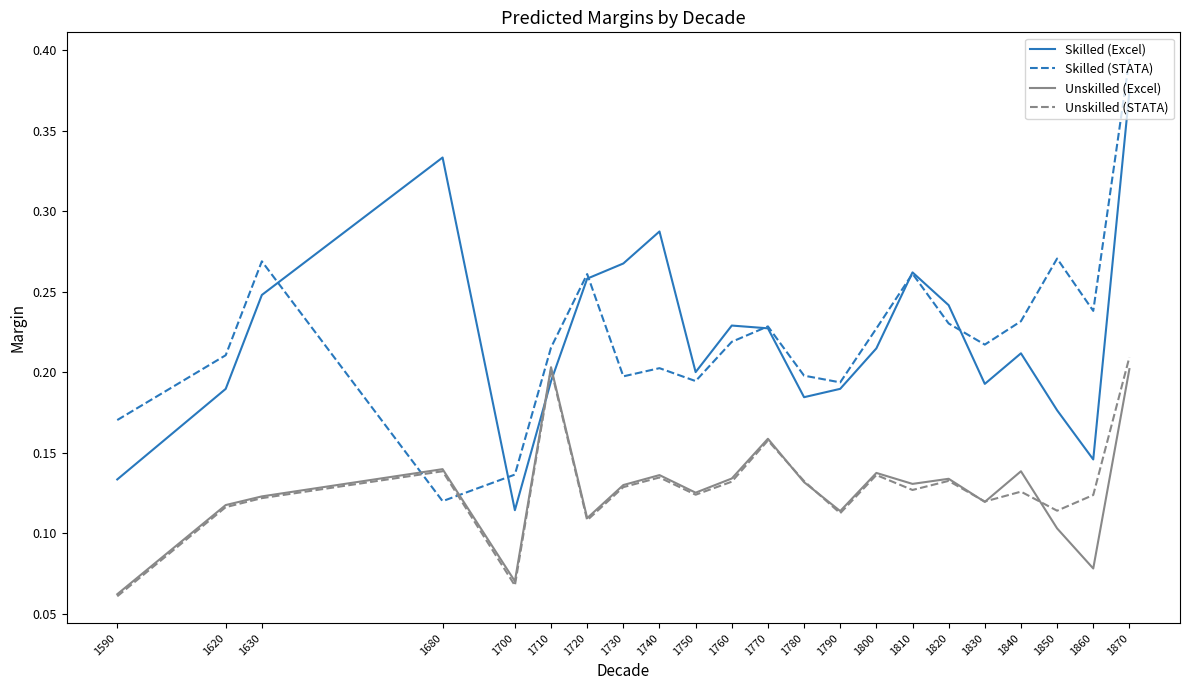

In Unskilled (Excel), how many points are lower than both neighbors (excluding endpoints)?

7